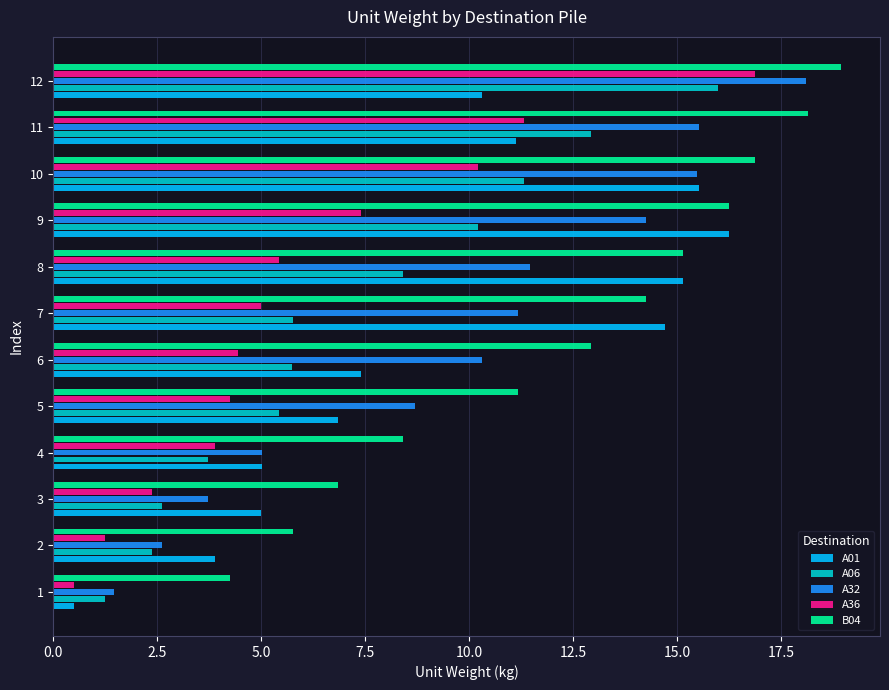

The A36 series shows 7.4 at 5. True or false?

False